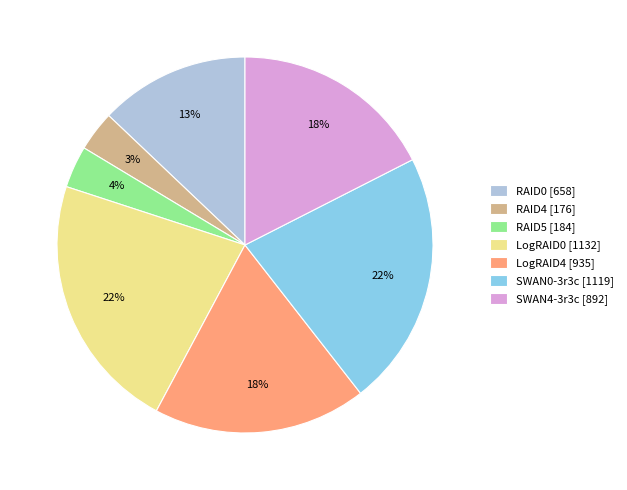

Is there any slice that represents more than half of the pie?

No